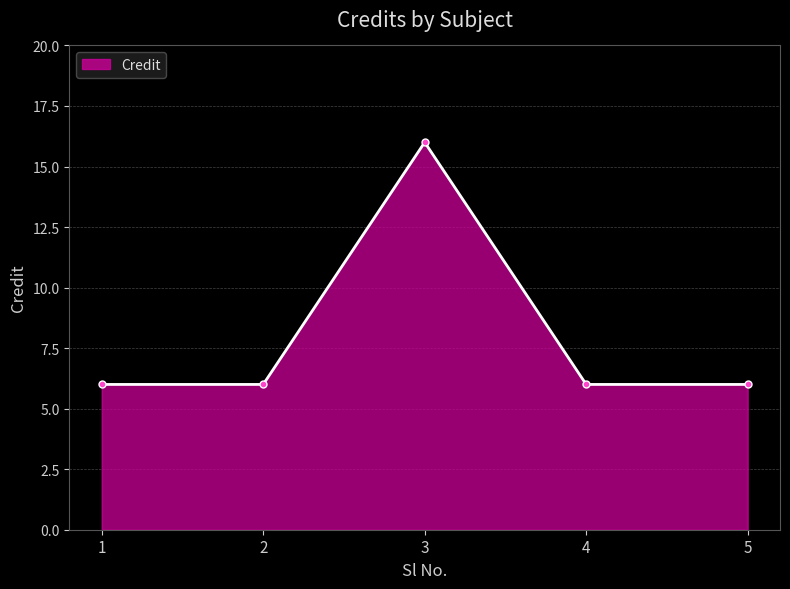

What is the approximate value at 1?

6